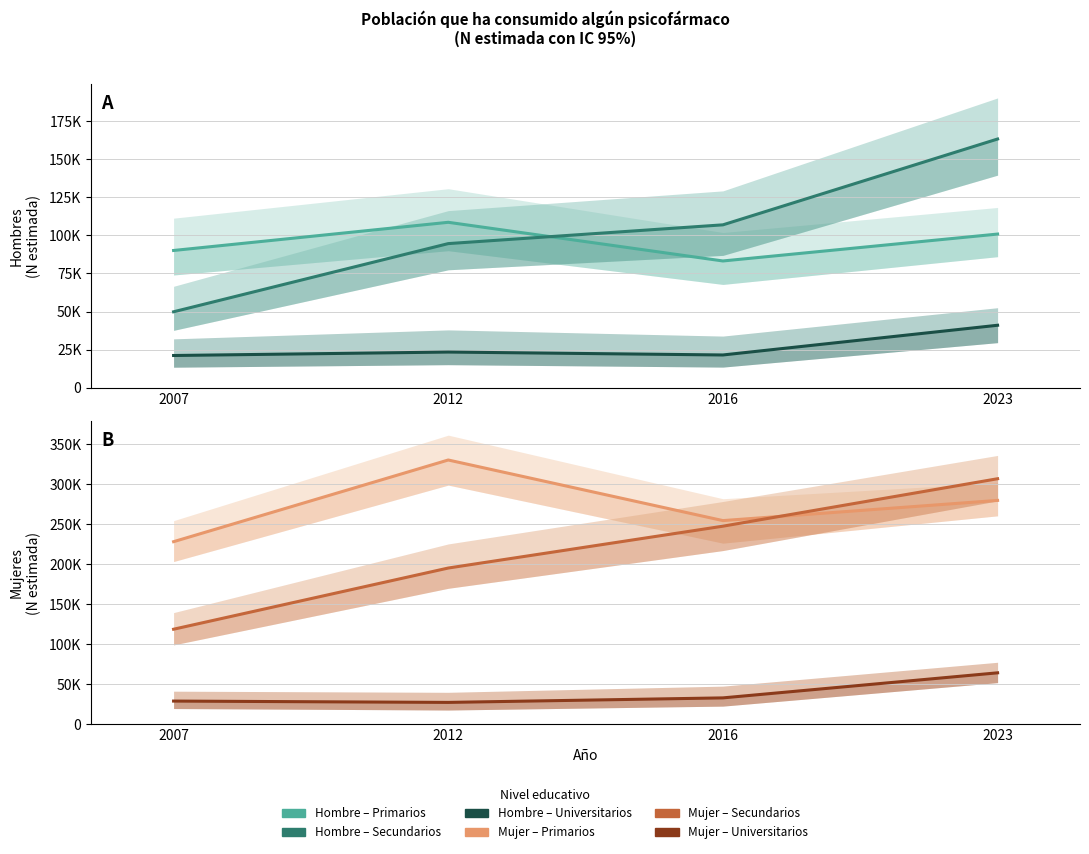

Reading right to left, what are all the values shown in this chart?

Hombre - Primarios: 100923	83233	108661	90131
Hombre - Secundarios: 163430	106991	94650	49823
Hombre - Universitarios: 40958	21421	23339	21071
Mujer - Primarios: 280074	254832	330571	228483
Mujer - Secundarios: 307161	247847	195542	119061
Mujer - Universitarios: 64569	33248	27604	29264